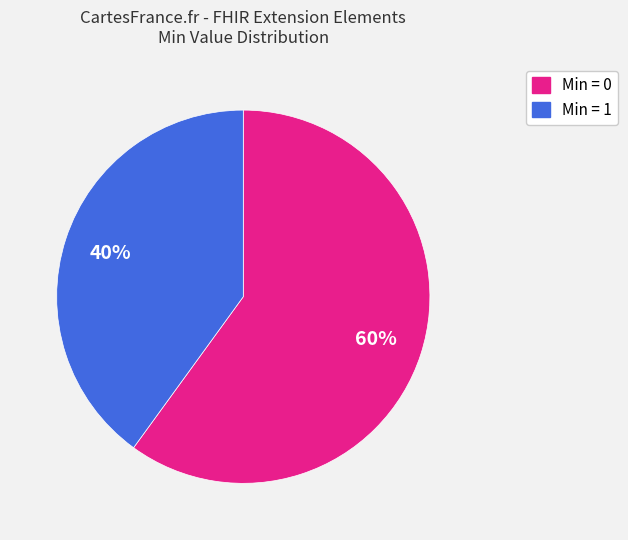

Is there any slice that represents more than half of the pie?

Yes